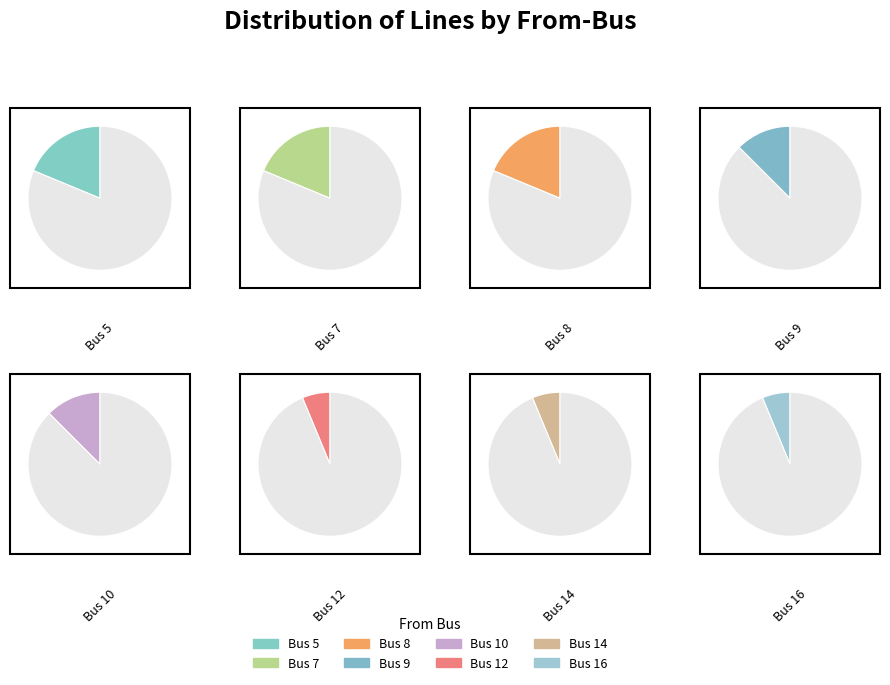

To the nearest percent, what is the average slice percentage?

12%